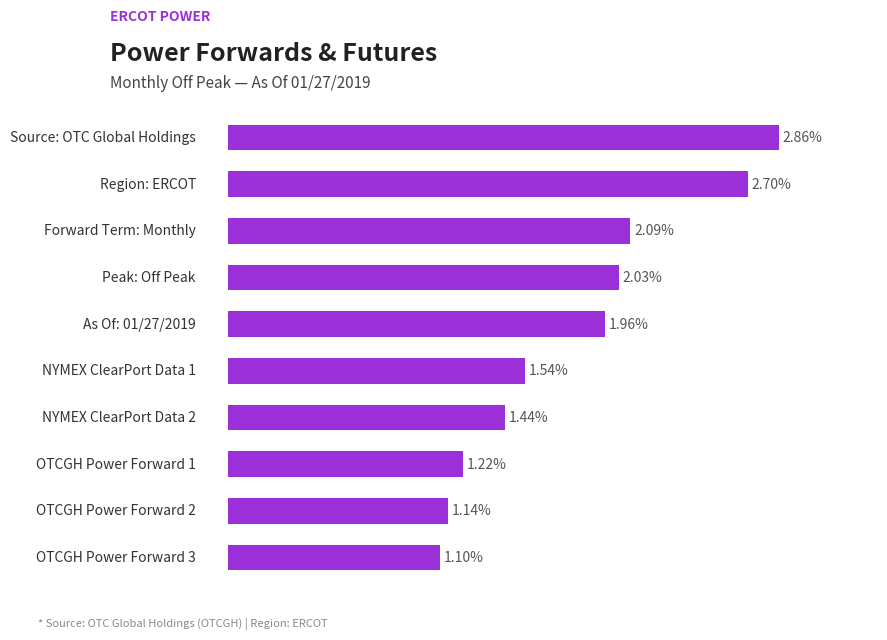

How many bars are there in total?

10